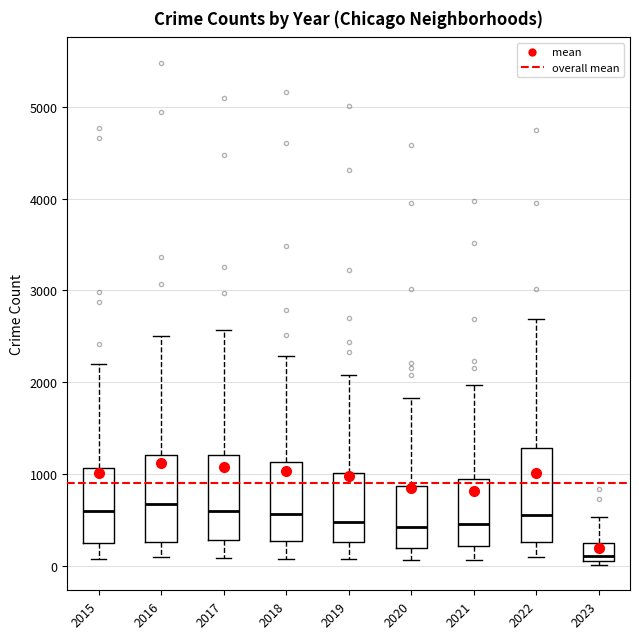

Where is the lower edge of the box at x = 2021 on the y-axis? The values are not printed on the chart, so give them approximately, as read against the axis.

200